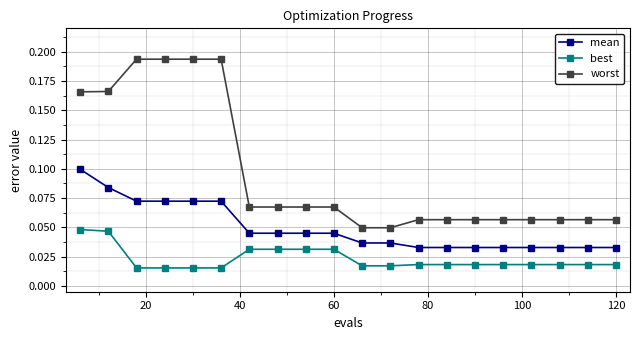

True or false: best and worst intersect in this chart.

False